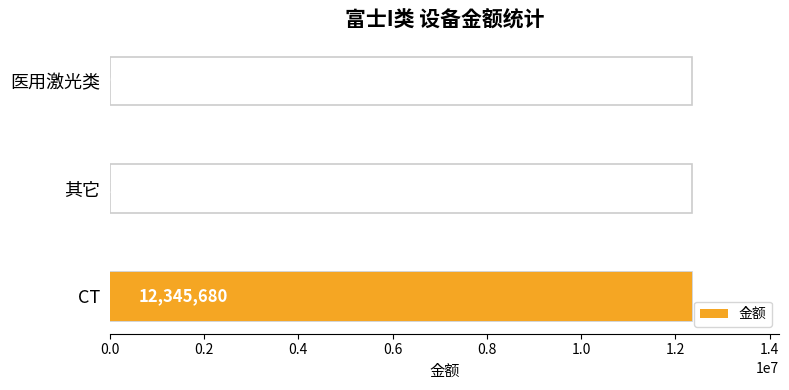

Are the bars grouped side by side (vs. stacked)?

No